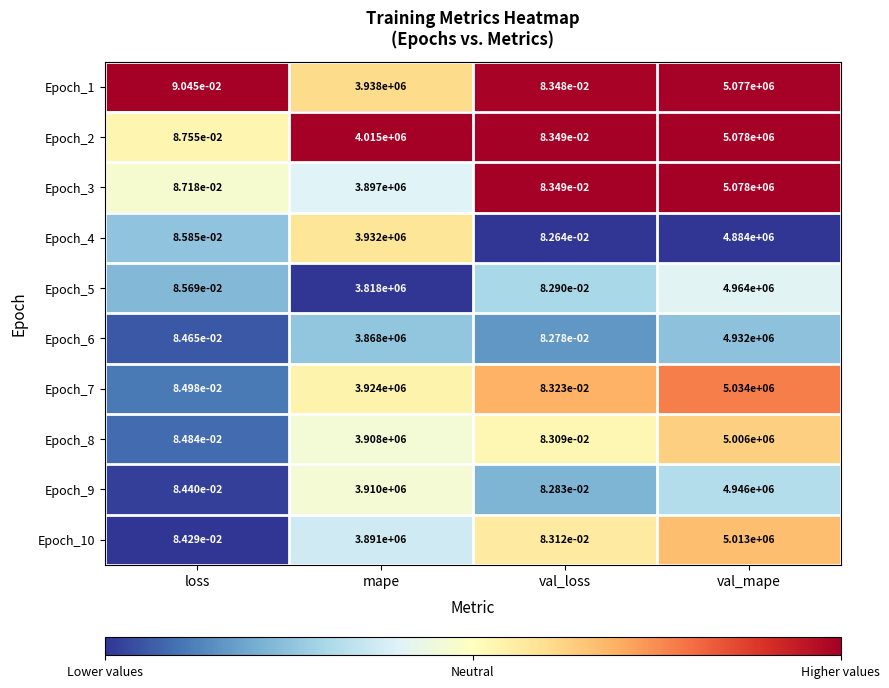

Where is Epoch_10 nearest to the value 2506500?

mape